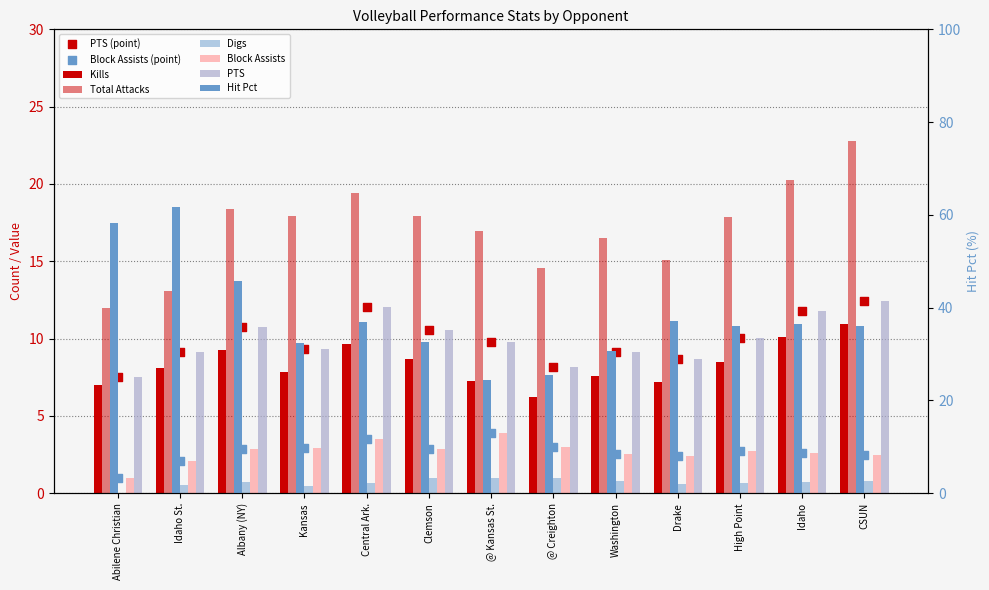

Which series reaches the maximum Y coordinate?

Hit Pct